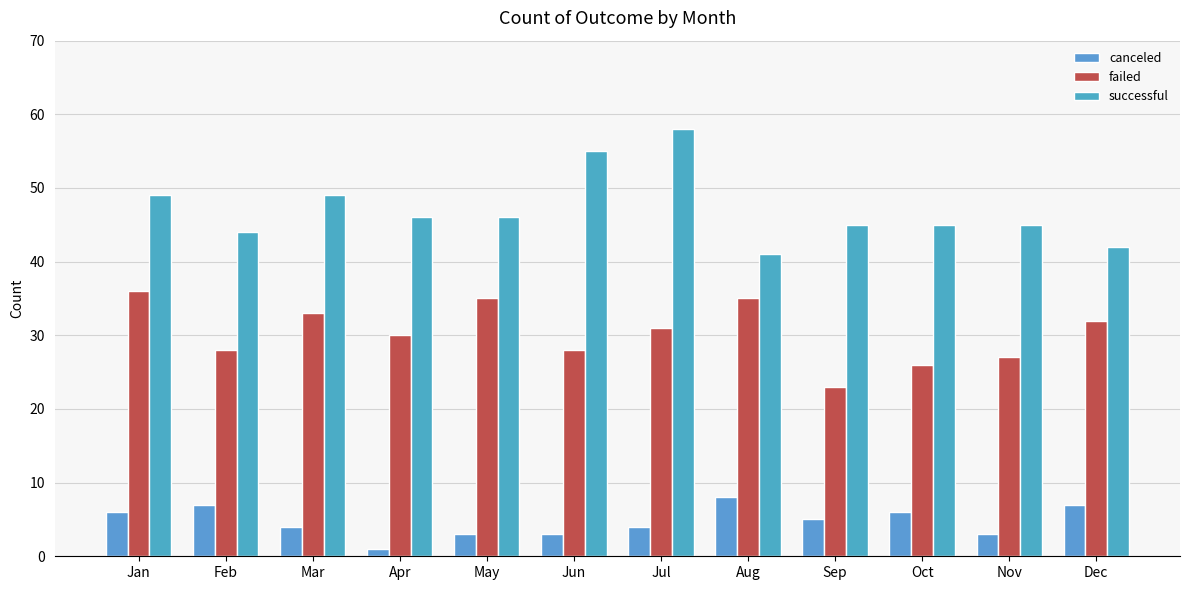

Which category has the highest value across all series?

Jul